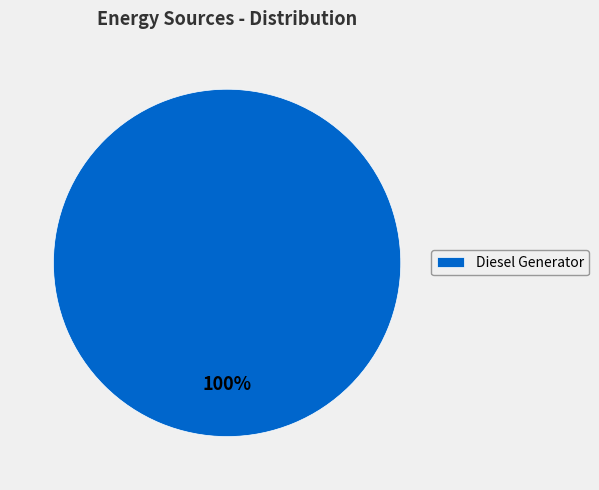

Is there a majority slice in this chart?

Yes